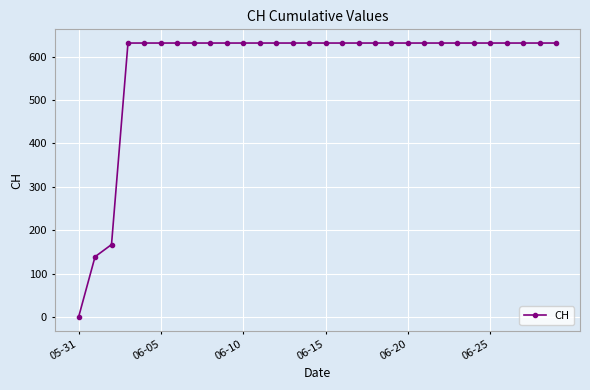

What is the value of the 23rd point from the left?

631